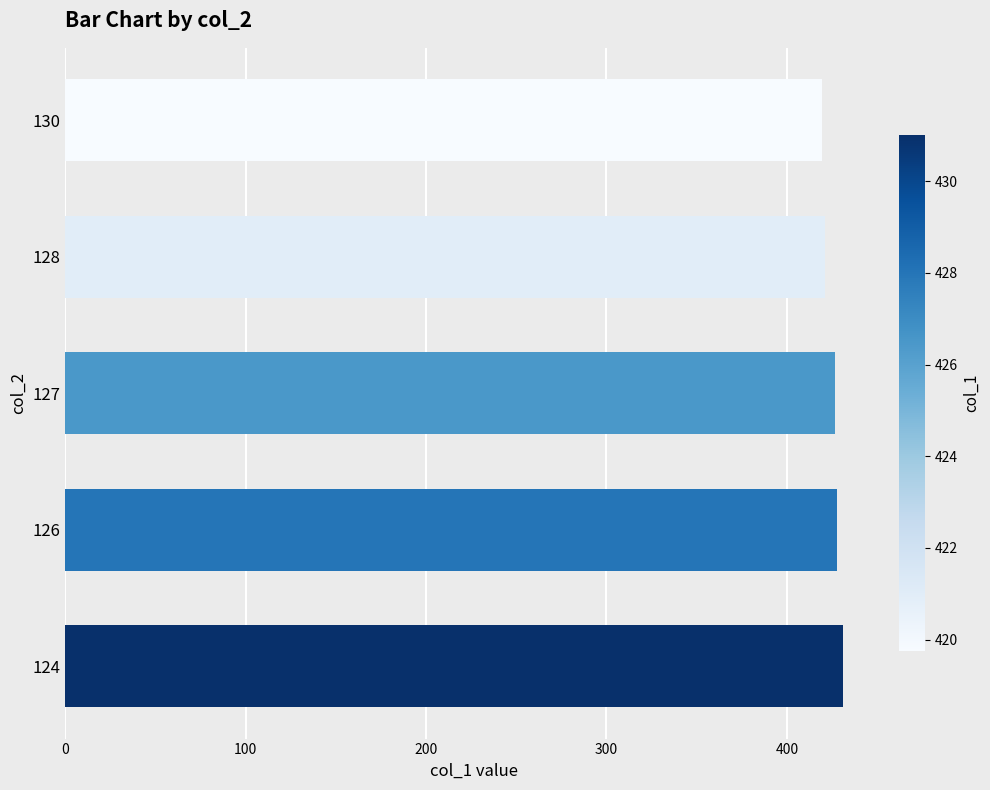

What is the sum of the values at 130 and 124?

850.8